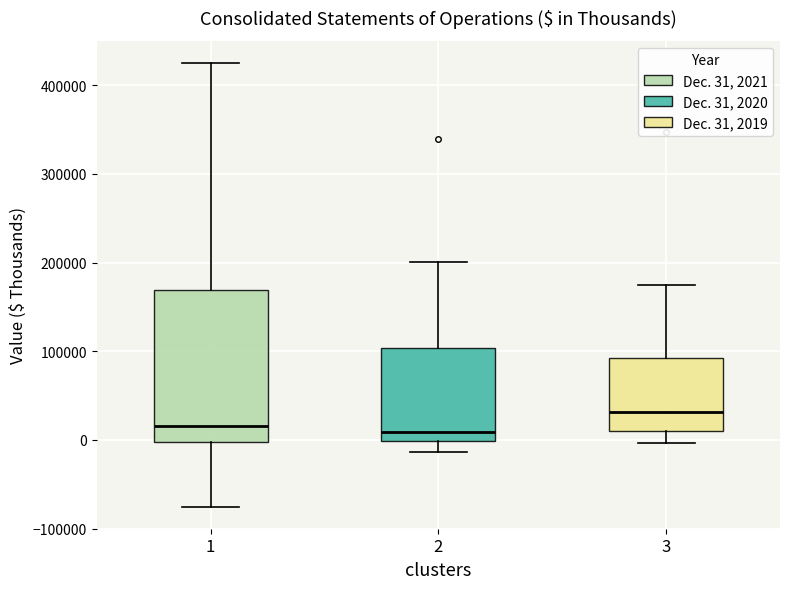

Where does the upper whisker of the box at x = 1 end on the y-axis? The values are not printed on the chart, so give them approximately, as read against the axis.

430000